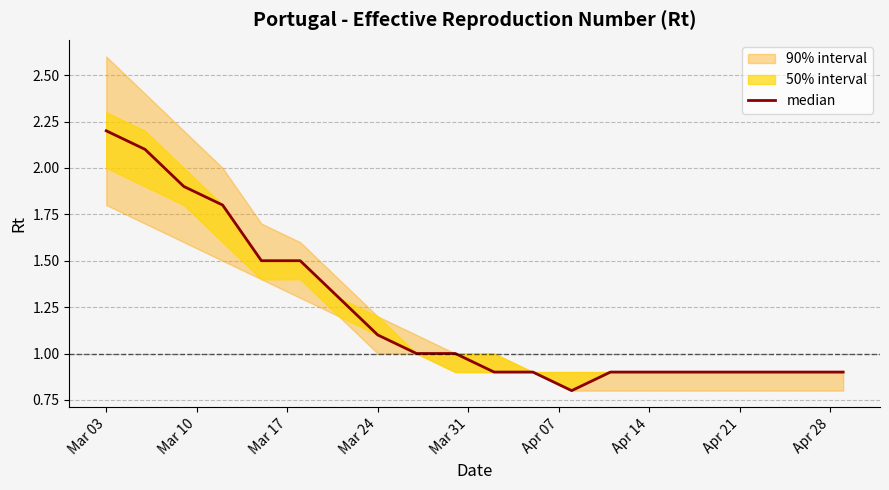

What is the smallest value displayed?

0.8